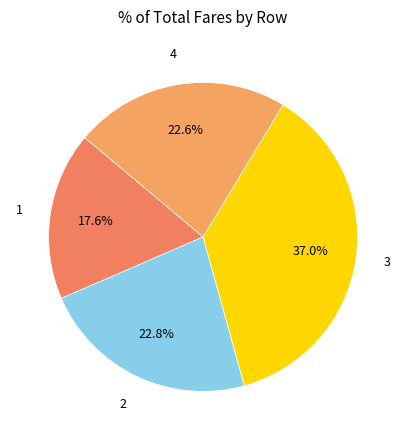

True or false: 2 accounts for 23% of the total.

True